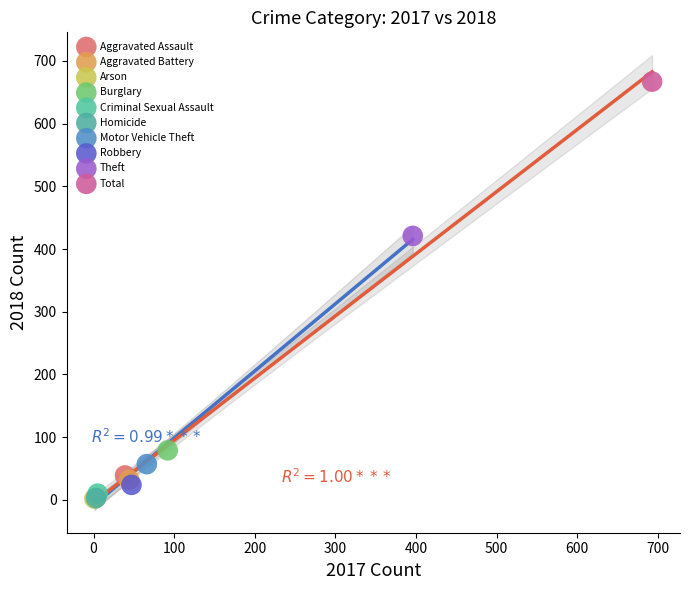

Which series contains the highest Y value?

Total